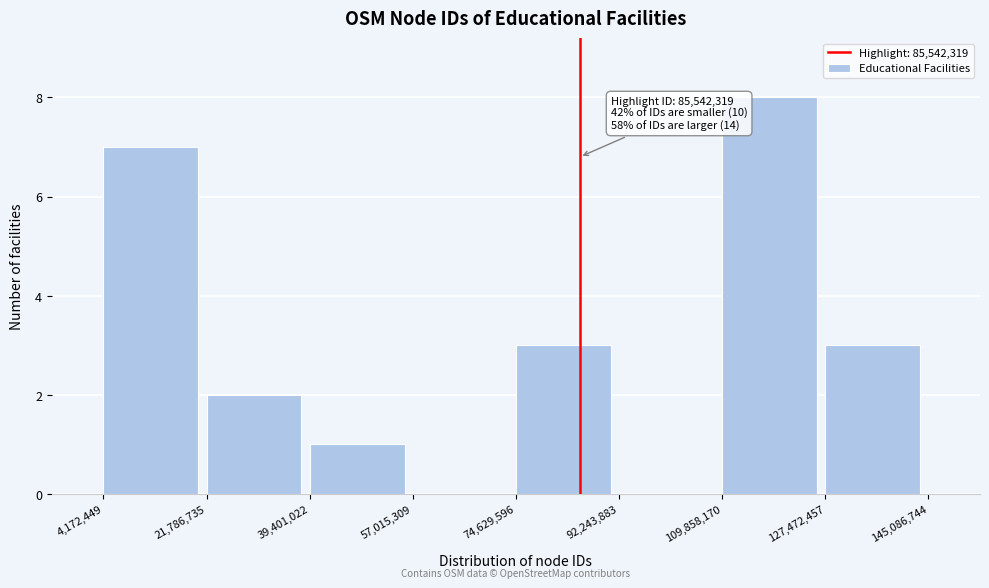

Which range on the x-axis has the tallest bar?

109,858,170 to 127,472,457